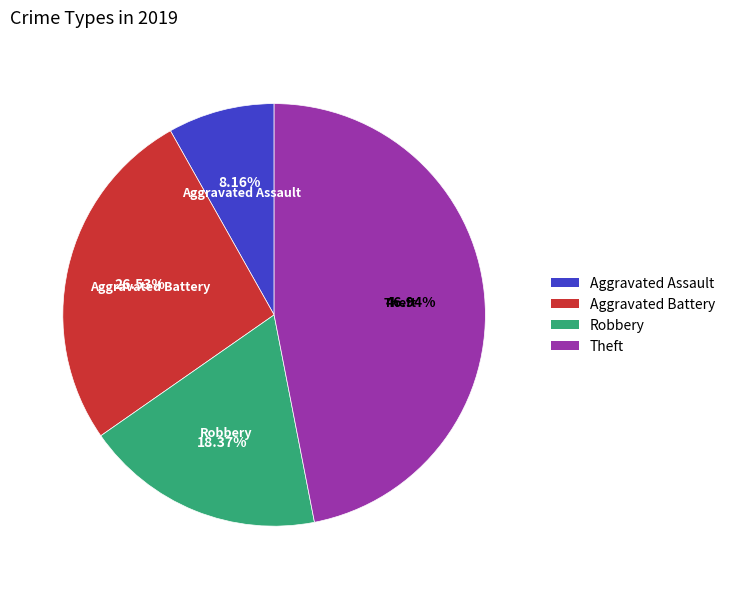

Does any single category account for the majority?

No